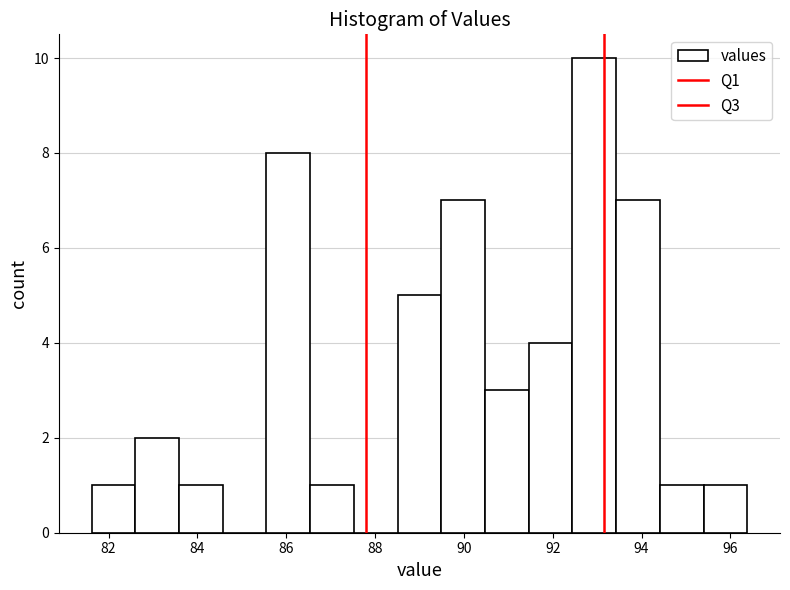

What is the height of the bar covering 92.4 to 93.4 on the x-axis? Neither the bar edges nor the heights are printed on the chart, so give them approximately, as read against the axes.

10